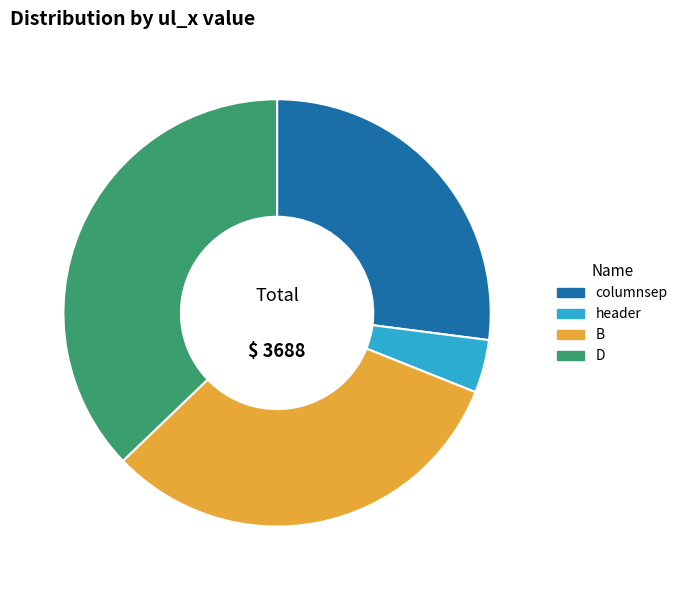

Do B and D together represent more than half of the pie?

Yes